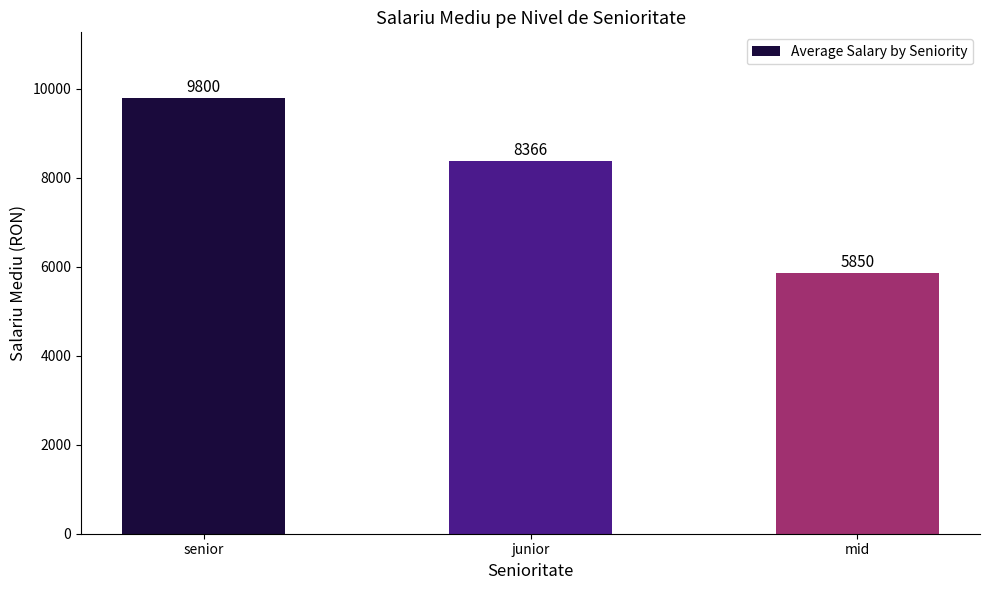

Is it true that the value at junior is 12408.9?

False